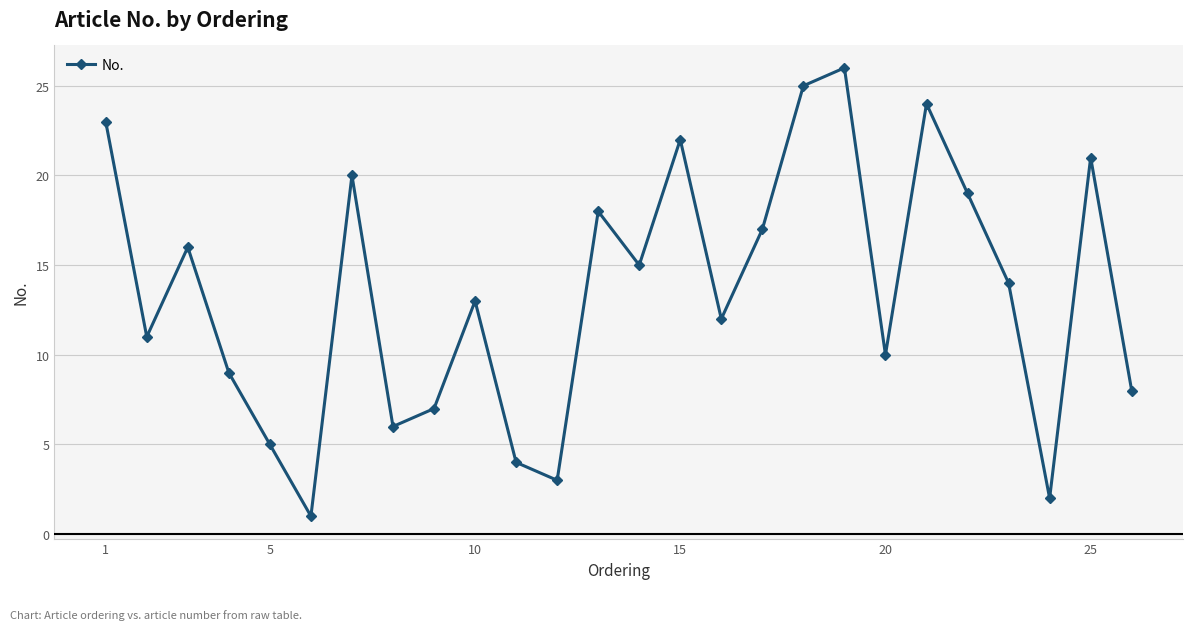

How many interior local peaks (higher than both neighbors) does the data have?

8